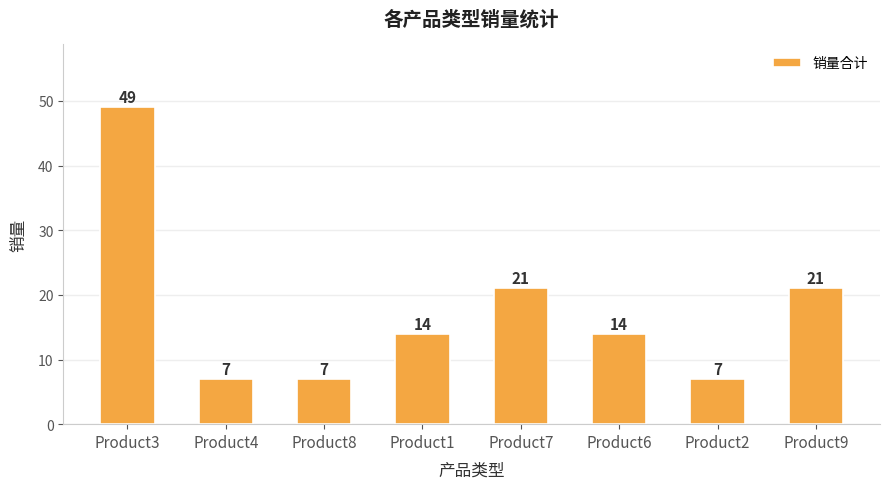

Reading right to left, list all the values displayed in this chart.

21	7	14	21	14	7	7	49